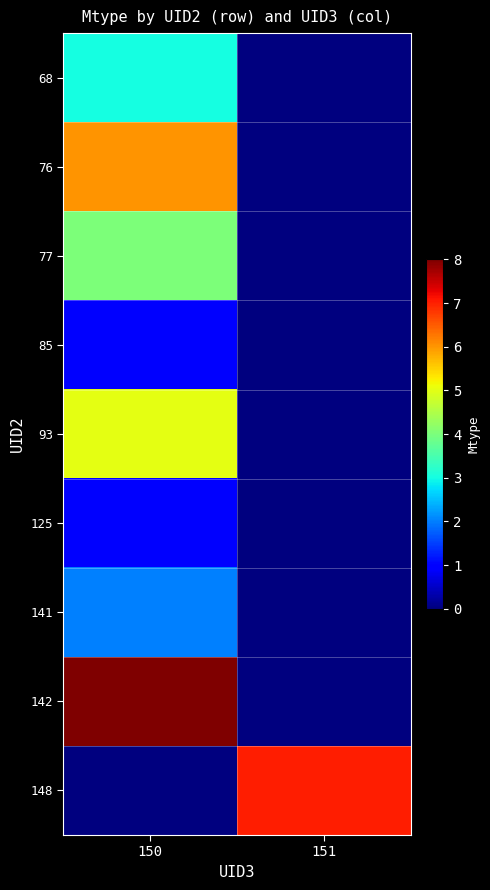

Rank the series at 151 from highest to lowest value.

148, 68, 76, 77, 85, 93, 125, 141, 142